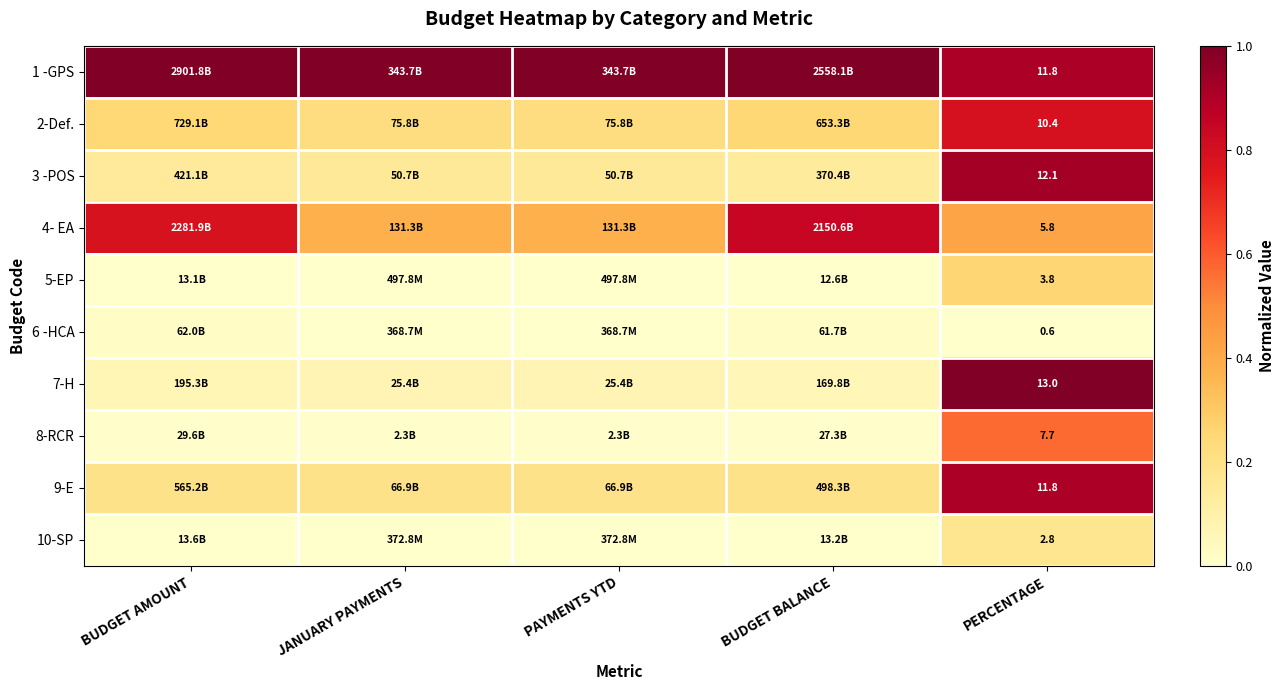

At how many categories does at least one series exceed 0?

5